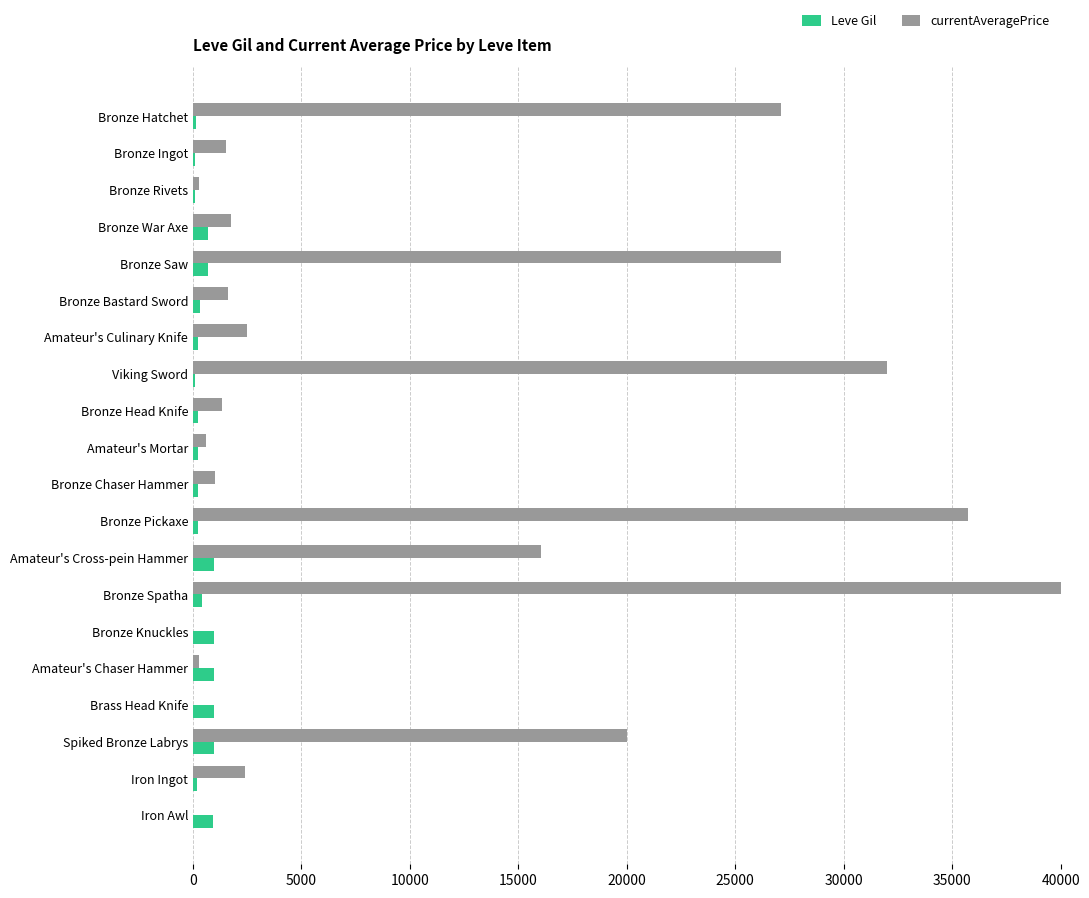

At which category is the sum across all series the highest?

Bronze Spatha